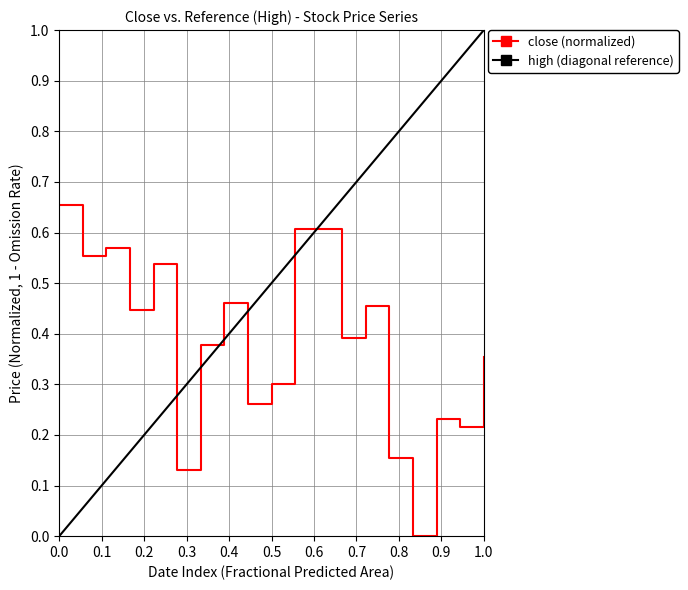

How many points are lower than both their immediate neighbors (excluding endpoints)?

7